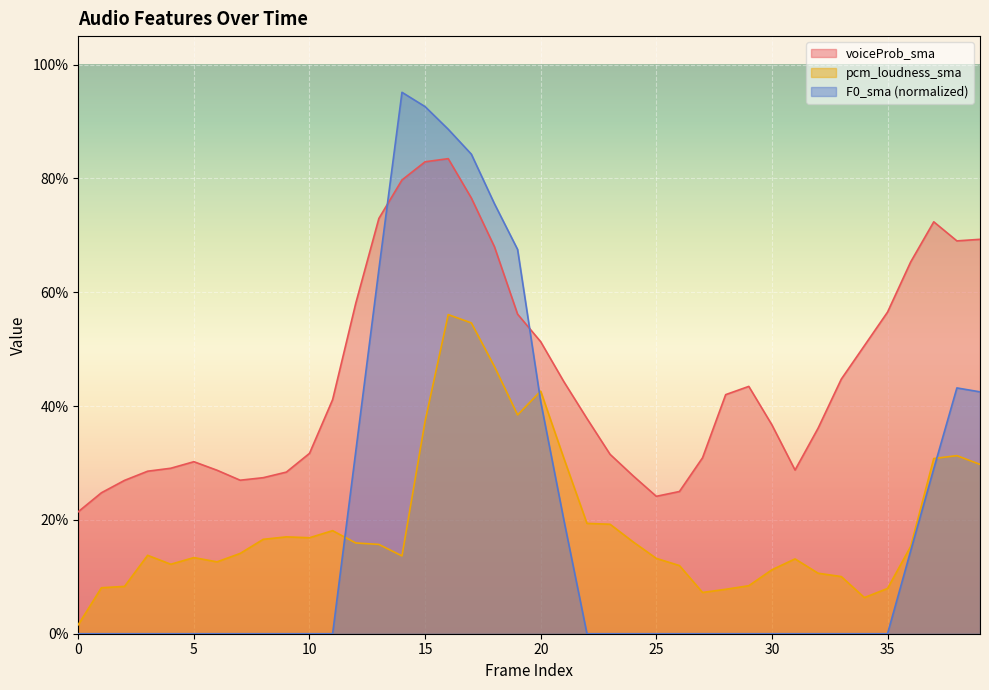

What is the difference between the maximum and second lowest values in the voiceProb_sma series?

0.6